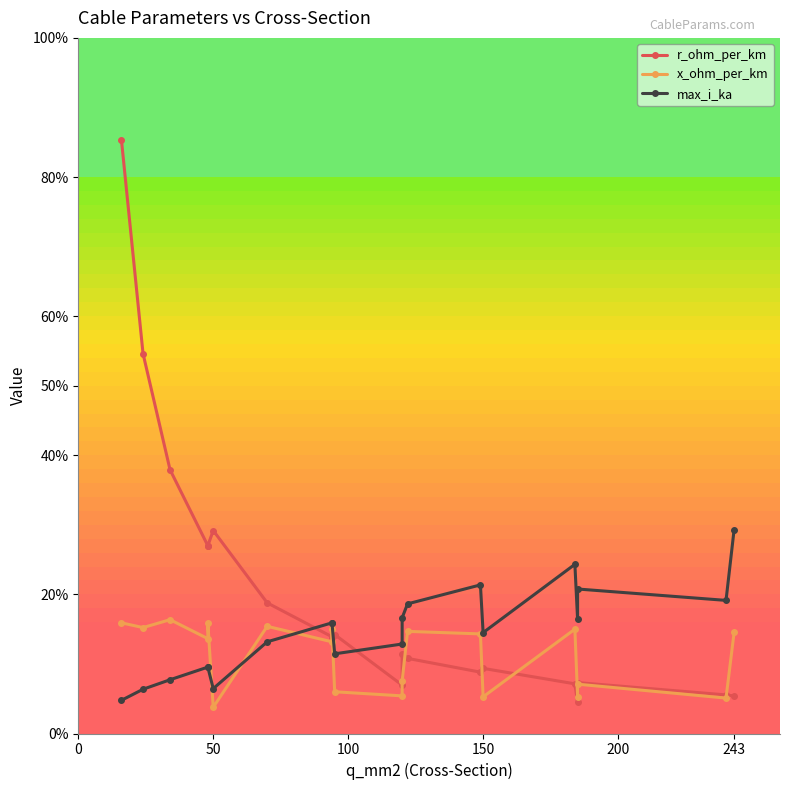

Is the value of max_i_ka at 150 greater than the value of r_ohm_per_km at 150?

Yes